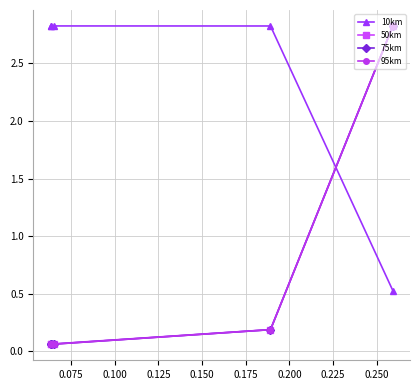

How many intersections are there between 10km and 95km?

1